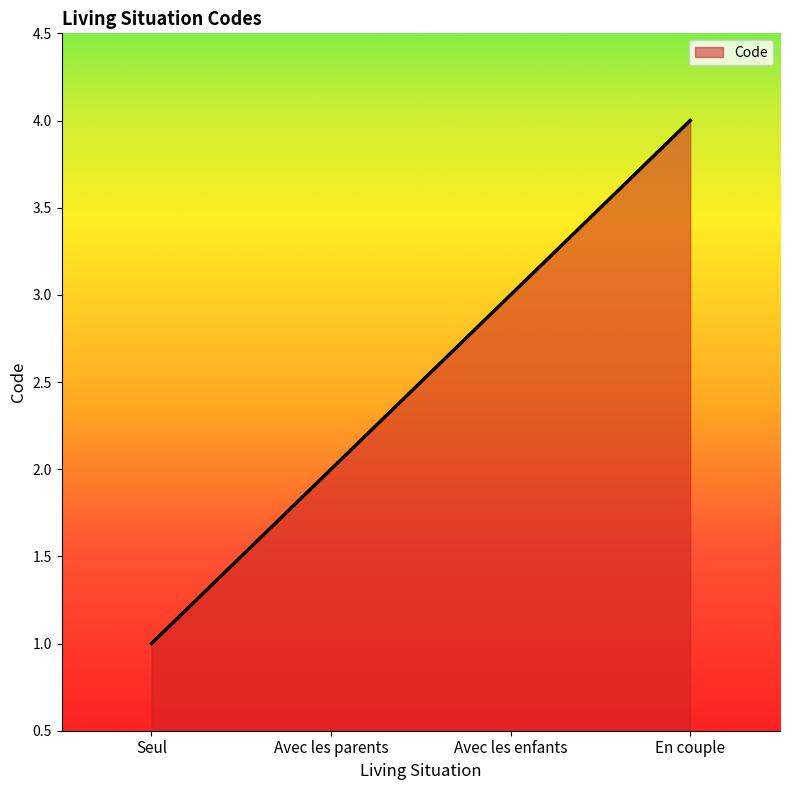

Count the values in the range 2 to 4.

3